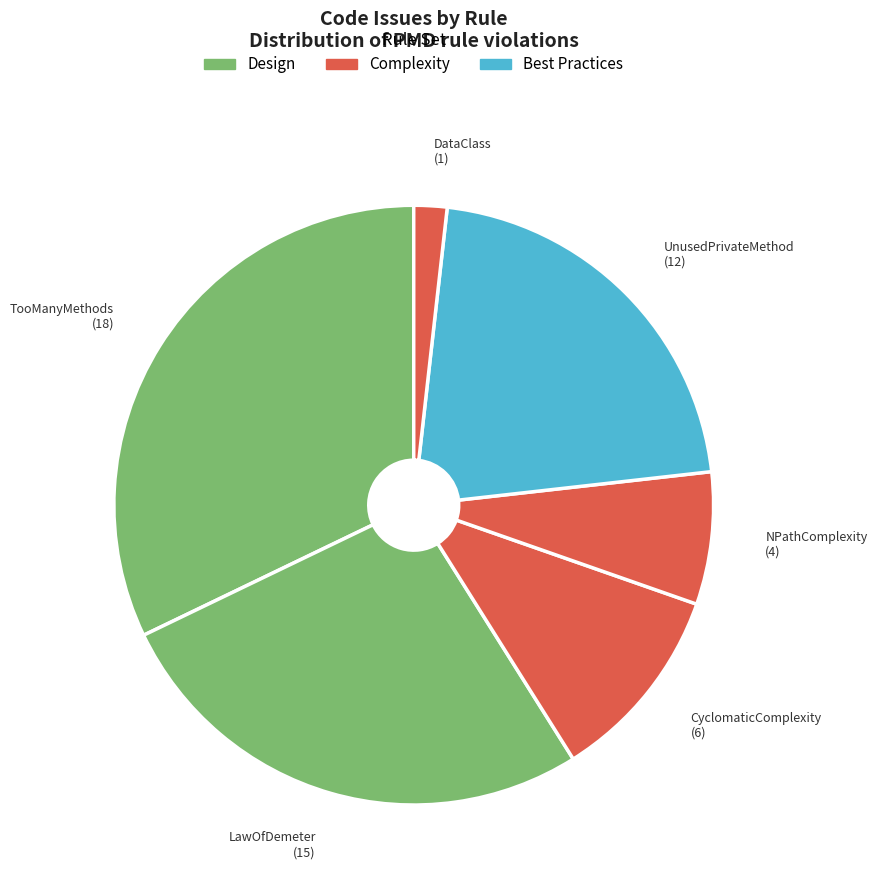

Is the sum of CyclomaticComplexity and LawOfDemeter greater than half?

No